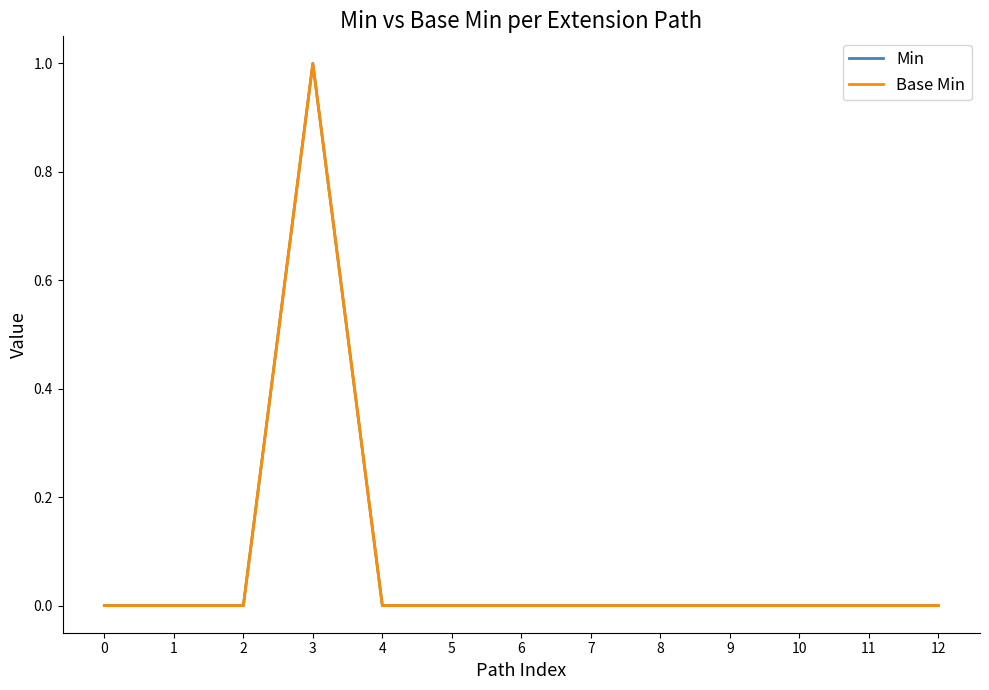

At which label does Base Min reach its peak?

3